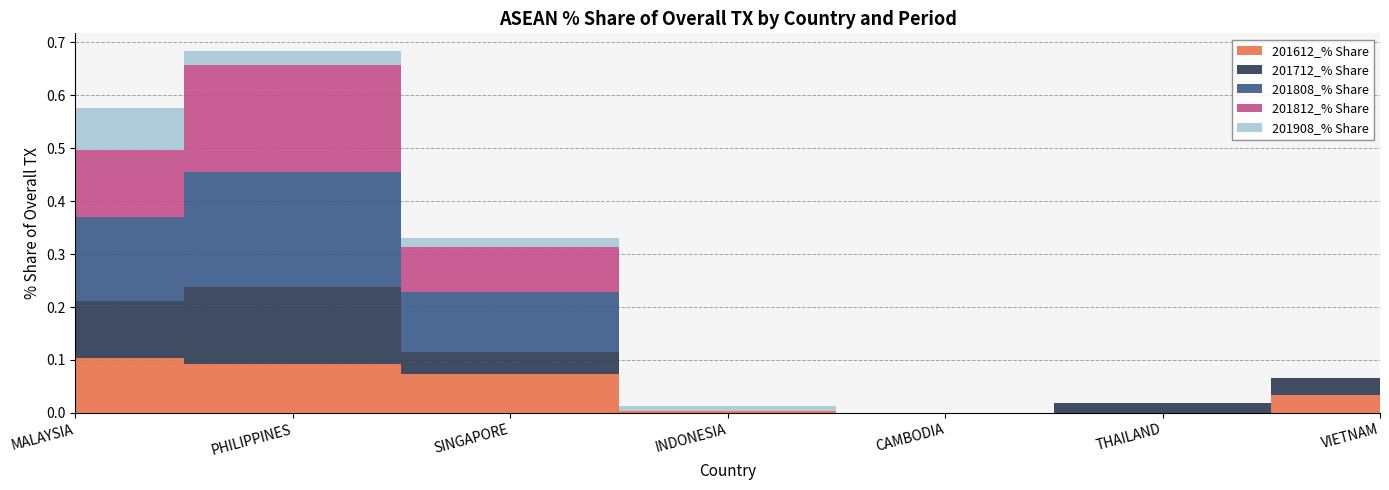

Reading left to right, list all the values displayed in this chart.

201612_% Share: MALAYSIA=0.1	PHILIPPINES=0.1	SINGAPORE=0.1	INDONESIA=0.0	CAMBODIA=0.0	THAILAND=0.0	VIETNAM=0.0
201712_% Share: MALAYSIA=0.1	PHILIPPINES=0.1	SINGAPORE=0.0	INDONESIA=0.0	CAMBODIA=0.0	THAILAND=0.0	VIETNAM=0.0
201808_% Share: MALAYSIA=0.2	PHILIPPINES=0.2	SINGAPORE=0.1	INDONESIA=0.0	CAMBODIA=0.0	THAILAND=0.0	VIETNAM=0.0
201812_% Share: MALAYSIA=0.1	PHILIPPINES=0.2	SINGAPORE=0.1	INDONESIA=0.0	CAMBODIA=0.0	THAILAND=0.0	VIETNAM=0.0
201908_% Share: MALAYSIA=0.1	PHILIPPINES=0.0	SINGAPORE=0.0	INDONESIA=0.0	CAMBODIA=0.0	THAILAND=0.0	VIETNAM=0.0